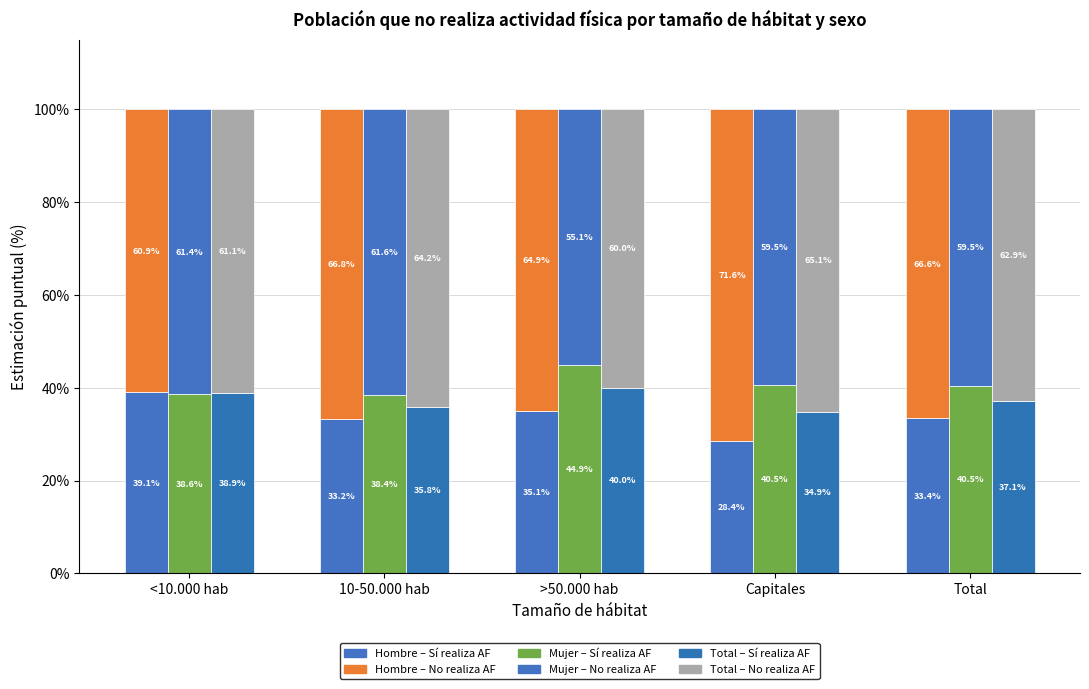

Are the bars horizontal?

No